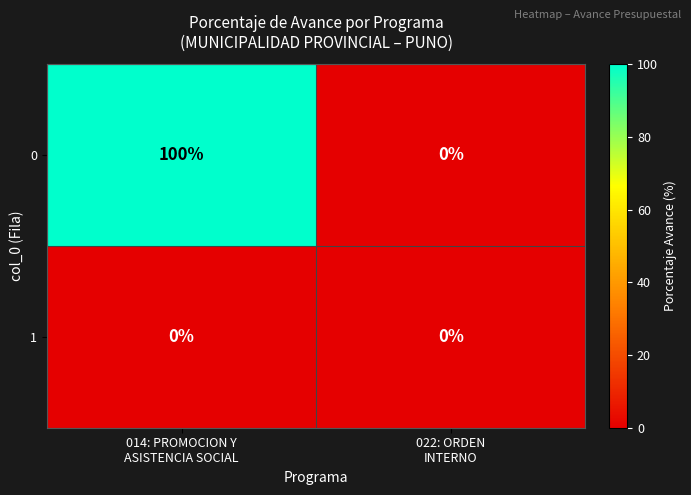

What is the average value of the 0 series?

50